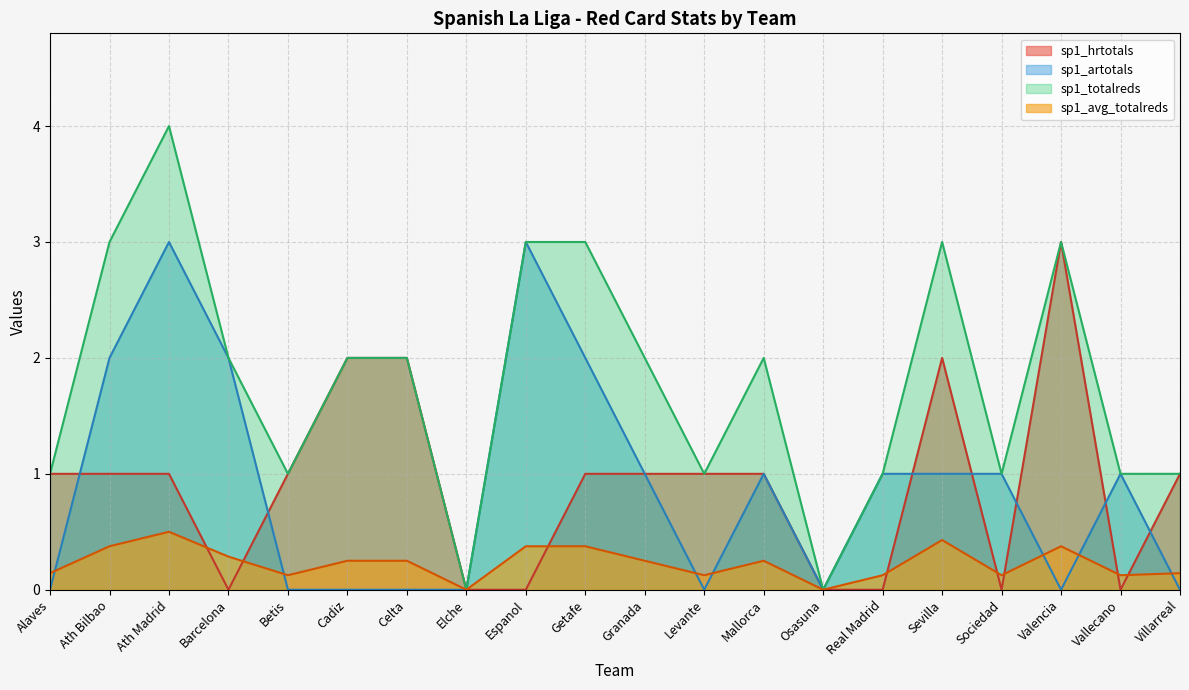

What is the label of the 18th point from the left?

Valencia